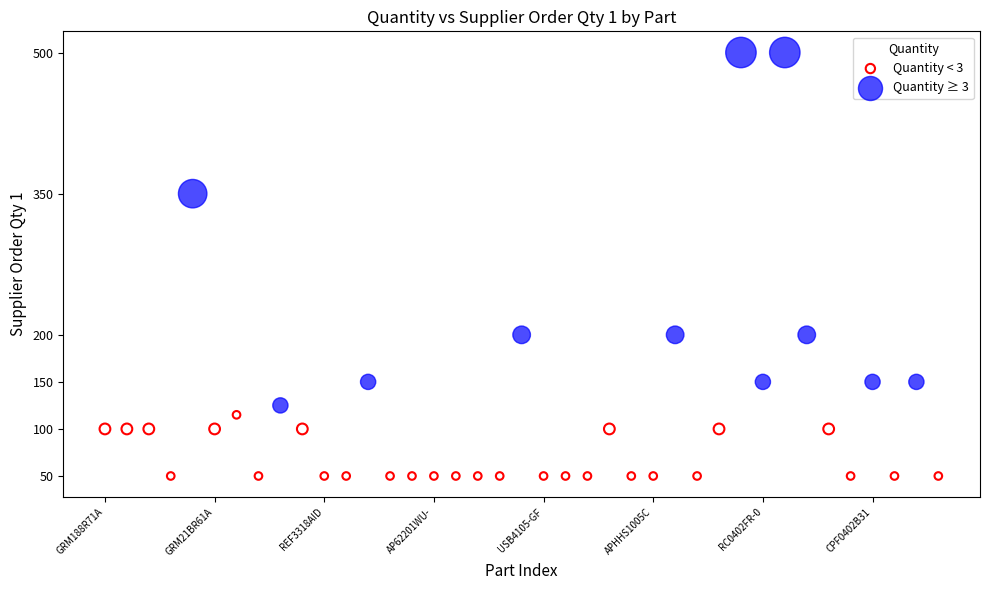

What are all the series names shown in the legend?

Quantity < 3, Quantity ≥ 3